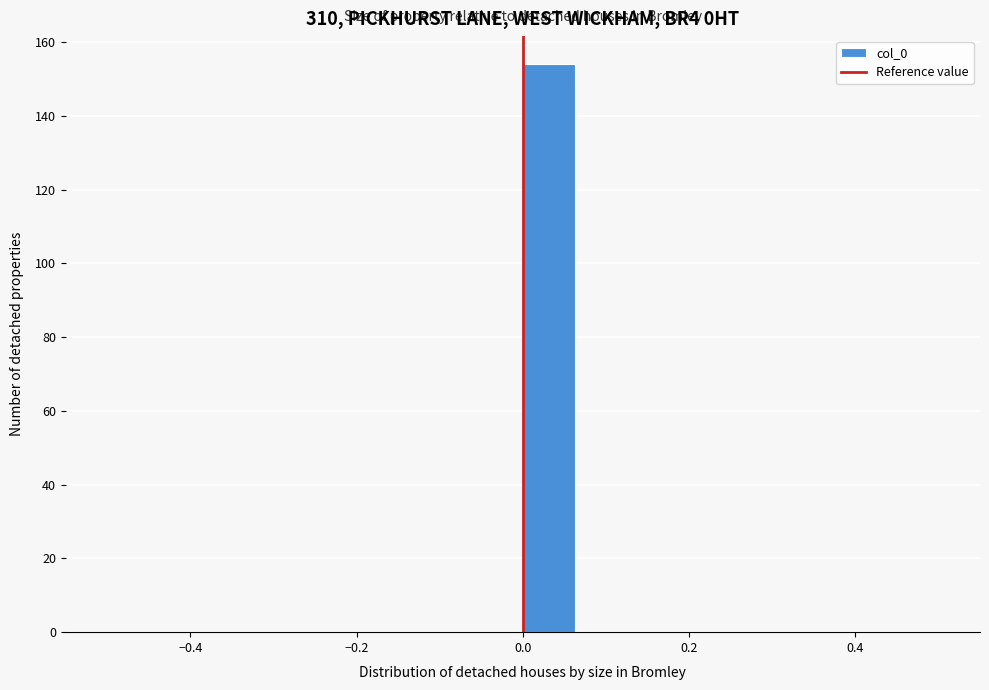

Around what value on the x-axis is the tallest bar? Give the approximate position of its centre, as read against the axis.

0.04